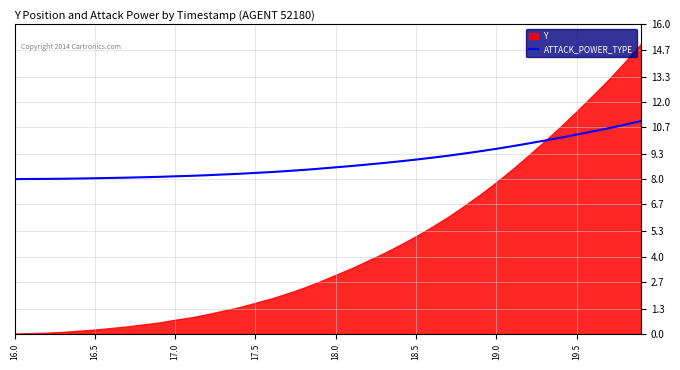

What is the maximum value for ATTACK_POWER_TYPE?

11.0